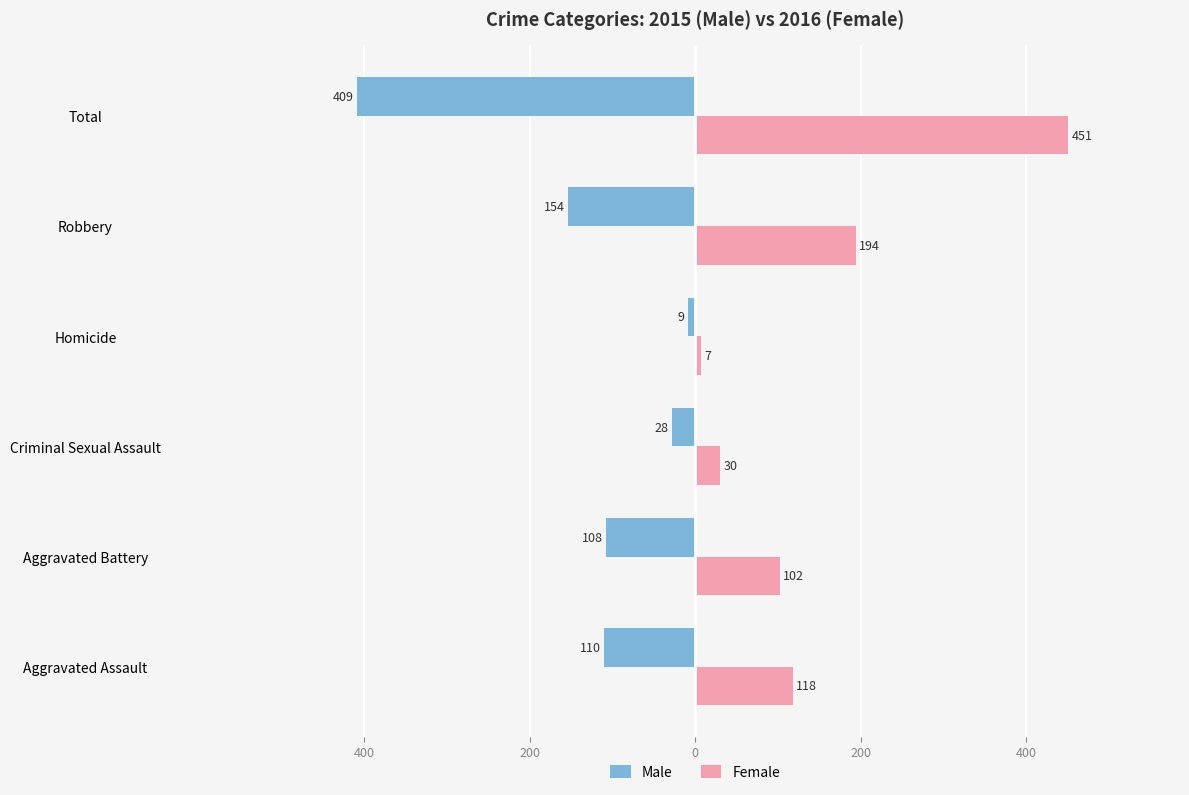

What are all the series names shown in the legend?

Male, Female